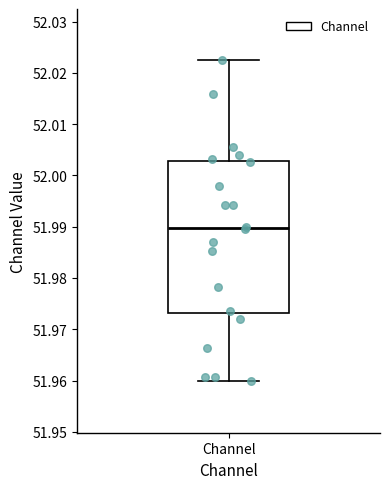

Where does the upper whisker of the box for Channel end on the y-axis? The values are not printed on the chart, so give them approximately, as read against the axis.

52.022